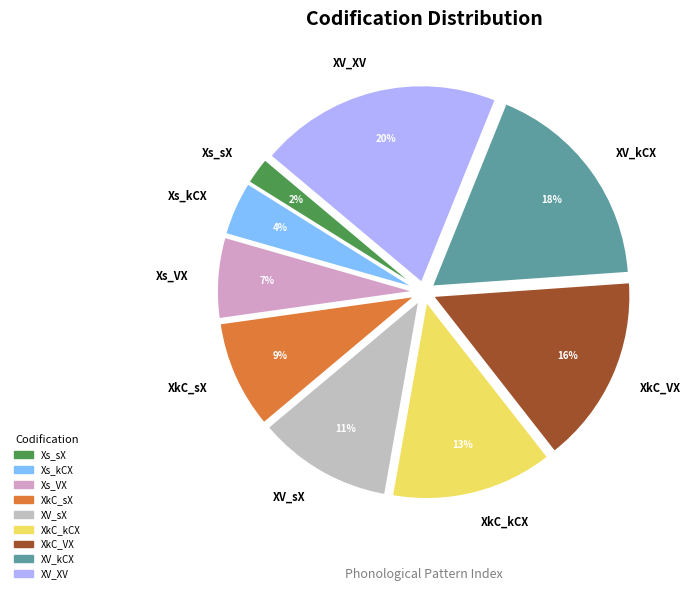

Is the sum of XV_kCX and XkC_sX greater than half?

No